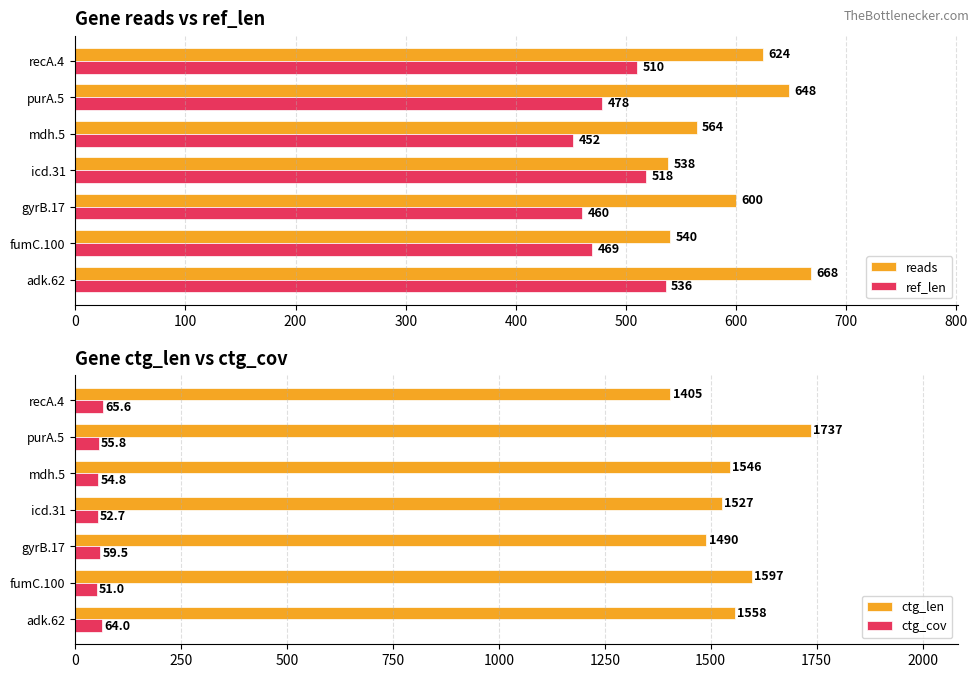

How many values in the ctg_cov series exceed 55?

4